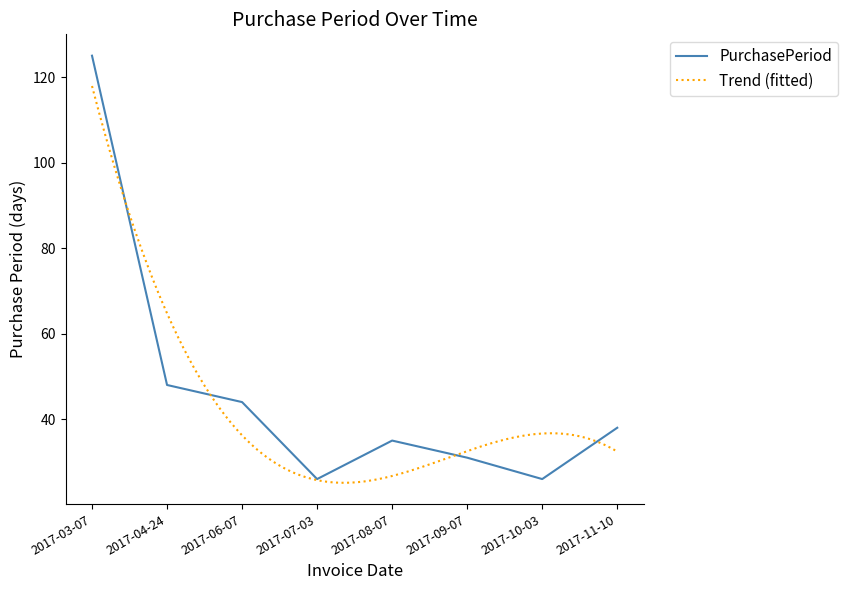

At which label does the data first exceed 38?

2017-03-07